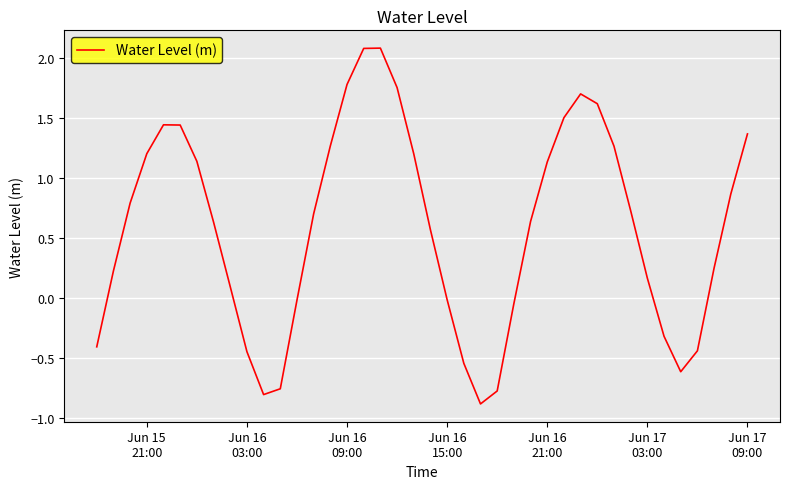

What is the minimum value shown in the chart?

-0.9